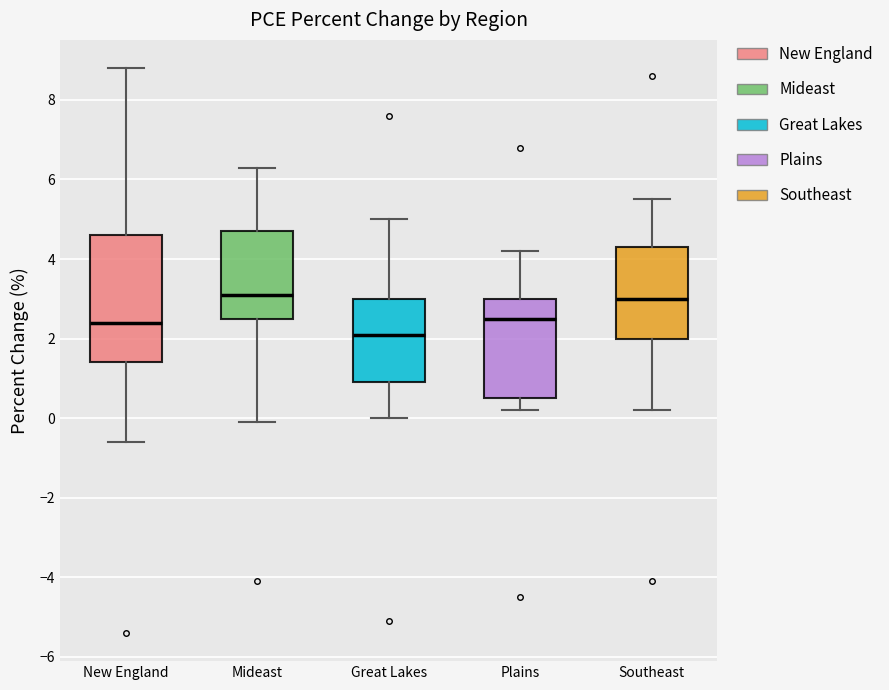

Which box is the tallest, from its lower edge to its upper edge?

New England